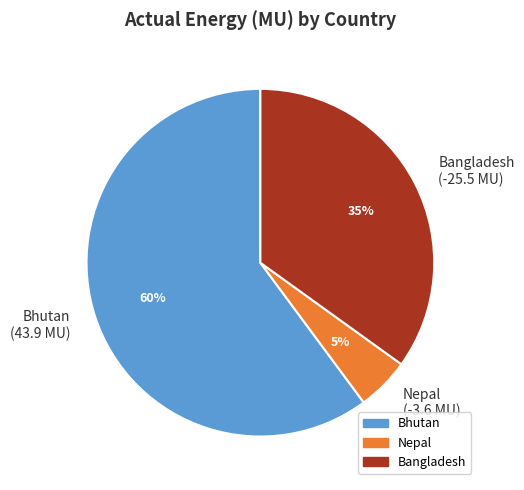

Which category accounts for the majority?

Bhutan (43.9 MU)